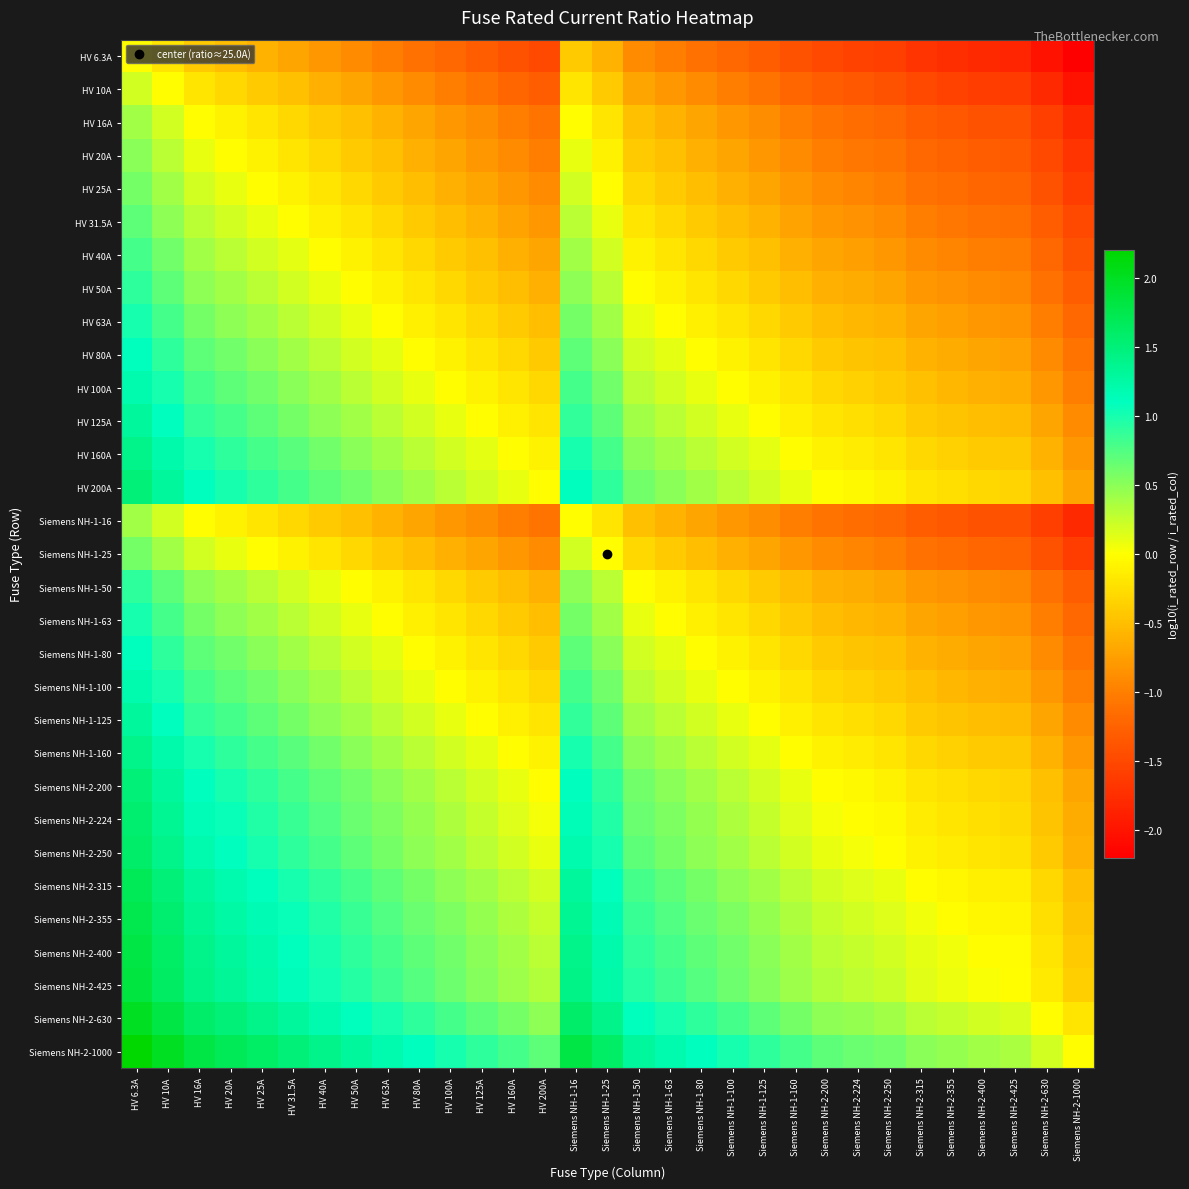

Reading left to right, transcribe all the data shown in this chart.

HV 6.3A: HV 6.3A=0.0	HV 10A=-0.2	HV 16A=-0.4	HV 20A=-0.5	HV 25A=-0.6	HV 31.5A=-0.7	HV 40A=-0.8	HV 50A=-0.9	HV 63A=-1.0	HV 80A=-1.1	HV 100A=-1.2	HV 125A=-1.3	HV 160A=-1.4	HV 200A=-1.5	Siemens NH-1-16=-0.4	Siemens NH-1-25=-0.6	Siemens NH-1-50=-0.9	Siemens NH-1-63=-1.0	Siemens NH-1-80=-1.1	Siemens NH-1-100=-1.2	Siemens NH-1-125=-1.3	Siemens NH-1-160=-1.4	Siemens NH-2-200=-1.5	Siemens NH-2-224=-1.6	Siemens NH-2-250=-1.6	Siemens NH-2-315=-1.7	Siemens NH-2-355=-1.8	Siemens NH-2-400=-1.8	Siemens NH-2-425=-1.8	Siemens NH-2-630=-2.0	Siemens NH-2-1000=-2.2
HV 10A: HV 6.3A=0.2	HV 10A=0.0	HV 16A=-0.2	HV 20A=-0.3	HV 25A=-0.4	HV 31.5A=-0.5	HV 40A=-0.6	HV 50A=-0.7	HV 63A=-0.8	HV 80A=-0.9	HV 100A=-1.0	HV 125A=-1.1	HV 160A=-1.2	HV 200A=-1.3	Siemens NH-1-16=-0.2	Siemens NH-1-25=-0.4	Siemens NH-1-50=-0.7	Siemens NH-1-63=-0.8	Siemens NH-1-80=-0.9	Siemens NH-1-100=-1.0	Siemens NH-1-125=-1.1	Siemens NH-1-160=-1.2	Siemens NH-2-200=-1.3	Siemens NH-2-224=-1.4	Siemens NH-2-250=-1.4	Siemens NH-2-315=-1.5	Siemens NH-2-355=-1.6	Siemens NH-2-400=-1.6	Siemens NH-2-425=-1.6	Siemens NH-2-630=-1.8	Siemens NH-2-1000=-2.0
HV 16A: HV 6.3A=0.4	HV 10A=0.2	HV 16A=0.0	HV 20A=-0.1	HV 25A=-0.2	HV 31.5A=-0.3	HV 40A=-0.4	HV 50A=-0.5	HV 63A=-0.6	HV 80A=-0.7	HV 100A=-0.8	HV 125A=-0.9	HV 160A=-1.0	HV 200A=-1.1	Siemens NH-1-16=0.0	Siemens NH-1-25=-0.2	Siemens NH-1-50=-0.5	Siemens NH-1-63=-0.6	Siemens NH-1-80=-0.7	Siemens NH-1-100=-0.8	Siemens NH-1-125=-0.9	Siemens NH-1-160=-1.0	Siemens NH-2-200=-1.1	Siemens NH-2-224=-1.1	Siemens NH-2-250=-1.2	Siemens NH-2-315=-1.3	Siemens NH-2-355=-1.3	Siemens NH-2-400=-1.4	Siemens NH-2-425=-1.4	Siemens NH-2-630=-1.6	Siemens NH-2-1000=-1.8
HV 20A: HV 6.3A=0.5	HV 10A=0.3	HV 16A=0.1	HV 20A=0.0	HV 25A=-0.1	HV 31.5A=-0.2	HV 40A=-0.3	HV 50A=-0.4	HV 63A=-0.5	HV 80A=-0.6	HV 100A=-0.7	HV 125A=-0.8	HV 160A=-0.9	HV 200A=-1.0	Siemens NH-1-16=0.1	Siemens NH-1-25=-0.1	Siemens NH-1-50=-0.4	Siemens NH-1-63=-0.5	Siemens NH-1-80=-0.6	Siemens NH-1-100=-0.7	Siemens NH-1-125=-0.8	Siemens NH-1-160=-0.9	Siemens NH-2-200=-1.0	Siemens NH-2-224=-1.0	Siemens NH-2-250=-1.1	Siemens NH-2-315=-1.2	Siemens NH-2-355=-1.2	Siemens NH-2-400=-1.3	Siemens NH-2-425=-1.3	Siemens NH-2-630=-1.5	Siemens NH-2-1000=-1.7
HV 25A: HV 6.3A=0.6	HV 10A=0.4	HV 16A=0.2	HV 20A=0.1	HV 25A=0.0	HV 31.5A=-0.1	HV 40A=-0.2	HV 50A=-0.3	HV 63A=-0.4	HV 80A=-0.5	HV 100A=-0.6	HV 125A=-0.7	HV 160A=-0.8	HV 200A=-0.9	Siemens NH-1-16=0.2	Siemens NH-1-25=0.0	Siemens NH-1-50=-0.3	Siemens NH-1-63=-0.4	Siemens NH-1-80=-0.5	Siemens NH-1-100=-0.6	Siemens NH-1-125=-0.7	Siemens NH-1-160=-0.8	Siemens NH-2-200=-0.9	Siemens NH-2-224=-1.0	Siemens NH-2-250=-1.0	Siemens NH-2-315=-1.1	Siemens NH-2-355=-1.2	Siemens NH-2-400=-1.2	Siemens NH-2-425=-1.2	Siemens NH-2-630=-1.4	Siemens NH-2-1000=-1.6
HV 31.5A: HV 6.3A=0.7	HV 10A=0.5	HV 16A=0.3	HV 20A=0.2	HV 25A=0.1	HV 31.5A=0.0	HV 40A=-0.1	HV 50A=-0.2	HV 63A=-0.3	HV 80A=-0.4	HV 100A=-0.5	HV 125A=-0.6	HV 160A=-0.7	HV 200A=-0.8	Siemens NH-1-16=0.3	Siemens NH-1-25=0.1	Siemens NH-1-50=-0.2	Siemens NH-1-63=-0.3	Siemens NH-1-80=-0.4	Siemens NH-1-100=-0.5	Siemens NH-1-125=-0.6	Siemens NH-1-160=-0.7	Siemens NH-2-200=-0.8	Siemens NH-2-224=-0.9	Siemens NH-2-250=-0.9	Siemens NH-2-315=-1.0	Siemens NH-2-355=-1.1	Siemens NH-2-400=-1.1	Siemens NH-2-425=-1.1	Siemens NH-2-630=-1.3	Siemens NH-2-1000=-1.5
HV 40A: HV 6.3A=0.8	HV 10A=0.6	HV 16A=0.4	HV 20A=0.3	HV 25A=0.2	HV 31.5A=0.1	HV 40A=0.0	HV 50A=-0.1	HV 63A=-0.2	HV 80A=-0.3	HV 100A=-0.4	HV 125A=-0.5	HV 160A=-0.6	HV 200A=-0.7	Siemens NH-1-16=0.4	Siemens NH-1-25=0.2	Siemens NH-1-50=-0.1	Siemens NH-1-63=-0.2	Siemens NH-1-80=-0.3	Siemens NH-1-100=-0.4	Siemens NH-1-125=-0.5	Siemens NH-1-160=-0.6	Siemens NH-2-200=-0.7	Siemens NH-2-224=-0.7	Siemens NH-2-250=-0.8	Siemens NH-2-315=-0.9	Siemens NH-2-355=-0.9	Siemens NH-2-400=-1.0	Siemens NH-2-425=-1.0	Siemens NH-2-630=-1.2	Siemens NH-2-1000=-1.4
HV 50A: HV 6.3A=0.9	HV 10A=0.7	HV 16A=0.5	HV 20A=0.4	HV 25A=0.3	HV 31.5A=0.2	HV 40A=0.1	HV 50A=0.0	HV 63A=-0.1	HV 80A=-0.2	HV 100A=-0.3	HV 125A=-0.4	HV 160A=-0.5	HV 200A=-0.6	Siemens NH-1-16=0.5	Siemens NH-1-25=0.3	Siemens NH-1-50=0.0	Siemens NH-1-63=-0.1	Siemens NH-1-80=-0.2	Siemens NH-1-100=-0.3	Siemens NH-1-125=-0.4	Siemens NH-1-160=-0.5	Siemens NH-2-200=-0.6	Siemens NH-2-224=-0.7	Siemens NH-2-250=-0.7	Siemens NH-2-315=-0.8	Siemens NH-2-355=-0.9	Siemens NH-2-400=-0.9	Siemens NH-2-425=-0.9	Siemens NH-2-630=-1.1	Siemens NH-2-1000=-1.3
HV 63A: HV 6.3A=1.0	HV 10A=0.8	HV 16A=0.6	HV 20A=0.5	HV 25A=0.4	HV 31.5A=0.3	HV 40A=0.2	HV 50A=0.1	HV 63A=0.0	HV 80A=-0.1	HV 100A=-0.2	HV 125A=-0.3	HV 160A=-0.4	HV 200A=-0.5	Siemens NH-1-16=0.6	Siemens NH-1-25=0.4	Siemens NH-1-50=0.1	Siemens NH-1-63=0.0	Siemens NH-1-80=-0.1	Siemens NH-1-100=-0.2	Siemens NH-1-125=-0.3	Siemens NH-1-160=-0.4	Siemens NH-2-200=-0.5	Siemens NH-2-224=-0.6	Siemens NH-2-250=-0.6	Siemens NH-2-315=-0.7	Siemens NH-2-355=-0.8	Siemens NH-2-400=-0.8	Siemens NH-2-425=-0.8	Siemens NH-2-630=-1.0	Siemens NH-2-1000=-1.2
HV 80A: HV 6.3A=1.1	HV 10A=0.9	HV 16A=0.7	HV 20A=0.6	HV 25A=0.5	HV 31.5A=0.4	HV 40A=0.3	HV 50A=0.2	HV 63A=0.1	HV 80A=0.0	HV 100A=-0.1	HV 125A=-0.2	HV 160A=-0.3	HV 200A=-0.4	Siemens NH-1-16=0.7	Siemens NH-1-25=0.5	Siemens NH-1-50=0.2	Siemens NH-1-63=0.1	Siemens NH-1-80=0.0	Siemens NH-1-100=-0.1	Siemens NH-1-125=-0.2	Siemens NH-1-160=-0.3	Siemens NH-2-200=-0.4	Siemens NH-2-224=-0.4	Siemens NH-2-250=-0.5	Siemens NH-2-315=-0.6	Siemens NH-2-355=-0.6	Siemens NH-2-400=-0.7	Siemens NH-2-425=-0.7	Siemens NH-2-630=-0.9	Siemens NH-2-1000=-1.1
HV 100A: HV 6.3A=1.2	HV 10A=1.0	HV 16A=0.8	HV 20A=0.7	HV 25A=0.6	HV 31.5A=0.5	HV 40A=0.4	HV 50A=0.3	HV 63A=0.2	HV 80A=0.1	HV 100A=0.0	HV 125A=-0.1	HV 160A=-0.2	HV 200A=-0.3	Siemens NH-1-16=0.8	Siemens NH-1-25=0.6	Siemens NH-1-50=0.3	Siemens NH-1-63=0.2	Siemens NH-1-80=0.1	Siemens NH-1-100=0.0	Siemens NH-1-125=-0.1	Siemens NH-1-160=-0.2	Siemens NH-2-200=-0.3	Siemens NH-2-224=-0.4	Siemens NH-2-250=-0.4	Siemens NH-2-315=-0.5	Siemens NH-2-355=-0.6	Siemens NH-2-400=-0.6	Siemens NH-2-425=-0.6	Siemens NH-2-630=-0.8	Siemens NH-2-1000=-1.0
HV 125A: HV 6.3A=1.3	HV 10A=1.1	HV 16A=0.9	HV 20A=0.8	HV 25A=0.7	HV 31.5A=0.6	HV 40A=0.5	HV 50A=0.4	HV 63A=0.3	HV 80A=0.2	HV 100A=0.1	HV 125A=0.0	HV 160A=-0.1	HV 200A=-0.2	Siemens NH-1-16=0.9	Siemens NH-1-25=0.7	Siemens NH-1-50=0.4	Siemens NH-1-63=0.3	Siemens NH-1-80=0.2	Siemens NH-1-100=0.1	Siemens NH-1-125=0.0	Siemens NH-1-160=-0.1	Siemens NH-2-200=-0.2	Siemens NH-2-224=-0.3	Siemens NH-2-250=-0.3	Siemens NH-2-315=-0.4	Siemens NH-2-355=-0.5	Siemens NH-2-400=-0.5	Siemens NH-2-425=-0.5	Siemens NH-2-630=-0.7	Siemens NH-2-1000=-0.9
HV 160A: HV 6.3A=1.4	HV 10A=1.2	HV 16A=1.0	HV 20A=0.9	HV 25A=0.8	HV 31.5A=0.7	HV 40A=0.6	HV 50A=0.5	HV 63A=0.4	HV 80A=0.3	HV 100A=0.2	HV 125A=0.1	HV 160A=0.0	HV 200A=-0.1	Siemens NH-1-16=1.0	Siemens NH-1-25=0.8	Siemens NH-1-50=0.5	Siemens NH-1-63=0.4	Siemens NH-1-80=0.3	Siemens NH-1-100=0.2	Siemens NH-1-125=0.1	Siemens NH-1-160=0.0	Siemens NH-2-200=-0.1	Siemens NH-2-224=-0.1	Siemens NH-2-250=-0.2	Siemens NH-2-315=-0.3	Siemens NH-2-355=-0.3	Siemens NH-2-400=-0.4	Siemens NH-2-425=-0.4	Siemens NH-2-630=-0.6	Siemens NH-2-1000=-0.8
HV 200A: HV 6.3A=1.5	HV 10A=1.3	HV 16A=1.1	HV 20A=1.0	HV 25A=0.9	HV 31.5A=0.8	HV 40A=0.7	HV 50A=0.6	HV 63A=0.5	HV 80A=0.4	HV 100A=0.3	HV 125A=0.2	HV 160A=0.1	HV 200A=0.0	Siemens NH-1-16=1.1	Siemens NH-1-25=0.9	Siemens NH-1-50=0.6	Siemens NH-1-63=0.5	Siemens NH-1-80=0.4	Siemens NH-1-100=0.3	Siemens NH-1-125=0.2	Siemens NH-1-160=0.1	Siemens NH-2-200=0.0	Siemens NH-2-224=-0.0	Siemens NH-2-250=-0.1	Siemens NH-2-315=-0.2	Siemens NH-2-355=-0.2	Siemens NH-2-400=-0.3	Siemens NH-2-425=-0.3	Siemens NH-2-630=-0.5	Siemens NH-2-1000=-0.7
Siemens NH-1-16: HV 6.3A=0.4	HV 10A=0.2	HV 16A=0.0	HV 20A=-0.1	HV 25A=-0.2	HV 31.5A=-0.3	HV 40A=-0.4	HV 50A=-0.5	HV 63A=-0.6	HV 80A=-0.7	HV 100A=-0.8	HV 125A=-0.9	HV 160A=-1.0	HV 200A=-1.1	Siemens NH-1-16=0.0	Siemens NH-1-25=-0.2	Siemens NH-1-50=-0.5	Siemens NH-1-63=-0.6	Siemens NH-1-80=-0.7	Siemens NH-1-100=-0.8	Siemens NH-1-125=-0.9	Siemens NH-1-160=-1.0	Siemens NH-2-200=-1.1	Siemens NH-2-224=-1.1	Siemens NH-2-250=-1.2	Siemens NH-2-315=-1.3	Siemens NH-2-355=-1.3	Siemens NH-2-400=-1.4	Siemens NH-2-425=-1.4	Siemens NH-2-630=-1.6	Siemens NH-2-1000=-1.8
Siemens NH-1-25: HV 6.3A=0.6	HV 10A=0.4	HV 16A=0.2	HV 20A=0.1	HV 25A=0.0	HV 31.5A=-0.1	HV 40A=-0.2	HV 50A=-0.3	HV 63A=-0.4	HV 80A=-0.5	HV 100A=-0.6	HV 125A=-0.7	HV 160A=-0.8	HV 200A=-0.9	Siemens NH-1-16=0.2	Siemens NH-1-25=0.0	Siemens NH-1-50=-0.3	Siemens NH-1-63=-0.4	Siemens NH-1-80=-0.5	Siemens NH-1-100=-0.6	Siemens NH-1-125=-0.7	Siemens NH-1-160=-0.8	Siemens NH-2-200=-0.9	Siemens NH-2-224=-1.0	Siemens NH-2-250=-1.0	Siemens NH-2-315=-1.1	Siemens NH-2-355=-1.2	Siemens NH-2-400=-1.2	Siemens NH-2-425=-1.2	Siemens NH-2-630=-1.4	Siemens NH-2-1000=-1.6
Siemens NH-1-50: HV 6.3A=0.9	HV 10A=0.7	HV 16A=0.5	HV 20A=0.4	HV 25A=0.3	HV 31.5A=0.2	HV 40A=0.1	HV 50A=0.0	HV 63A=-0.1	HV 80A=-0.2	HV 100A=-0.3	HV 125A=-0.4	HV 160A=-0.5	HV 200A=-0.6	Siemens NH-1-16=0.5	Siemens NH-1-25=0.3	Siemens NH-1-50=0.0	Siemens NH-1-63=-0.1	Siemens NH-1-80=-0.2	Siemens NH-1-100=-0.3	Siemens NH-1-125=-0.4	Siemens NH-1-160=-0.5	Siemens NH-2-200=-0.6	Siemens NH-2-224=-0.7	Siemens NH-2-250=-0.7	Siemens NH-2-315=-0.8	Siemens NH-2-355=-0.9	Siemens NH-2-400=-0.9	Siemens NH-2-425=-0.9	Siemens NH-2-630=-1.1	Siemens NH-2-1000=-1.3
Siemens NH-1-63: HV 6.3A=1.0	HV 10A=0.8	HV 16A=0.6	HV 20A=0.5	HV 25A=0.4	HV 31.5A=0.3	HV 40A=0.2	HV 50A=0.1	HV 63A=0.0	HV 80A=-0.1	HV 100A=-0.2	HV 125A=-0.3	HV 160A=-0.4	HV 200A=-0.5	Siemens NH-1-16=0.6	Siemens NH-1-25=0.4	Siemens NH-1-50=0.1	Siemens NH-1-63=0.0	Siemens NH-1-80=-0.1	Siemens NH-1-100=-0.2	Siemens NH-1-125=-0.3	Siemens NH-1-160=-0.4	Siemens NH-2-200=-0.5	Siemens NH-2-224=-0.6	Siemens NH-2-250=-0.6	Siemens NH-2-315=-0.7	Siemens NH-2-355=-0.8	Siemens NH-2-400=-0.8	Siemens NH-2-425=-0.8	Siemens NH-2-630=-1.0	Siemens NH-2-1000=-1.2
Siemens NH-1-80: HV 6.3A=1.1	HV 10A=0.9	HV 16A=0.7	HV 20A=0.6	HV 25A=0.5	HV 31.5A=0.4	HV 40A=0.3	HV 50A=0.2	HV 63A=0.1	HV 80A=0.0	HV 100A=-0.1	HV 125A=-0.2	HV 160A=-0.3	HV 200A=-0.4	Siemens NH-1-16=0.7	Siemens NH-1-25=0.5	Siemens NH-1-50=0.2	Siemens NH-1-63=0.1	Siemens NH-1-80=0.0	Siemens NH-1-100=-0.1	Siemens NH-1-125=-0.2	Siemens NH-1-160=-0.3	Siemens NH-2-200=-0.4	Siemens NH-2-224=-0.4	Siemens NH-2-250=-0.5	Siemens NH-2-315=-0.6	Siemens NH-2-355=-0.6	Siemens NH-2-400=-0.7	Siemens NH-2-425=-0.7	Siemens NH-2-630=-0.9	Siemens NH-2-1000=-1.1
Siemens NH-1-100: HV 6.3A=1.2	HV 10A=1.0	HV 16A=0.8	HV 20A=0.7	HV 25A=0.6	HV 31.5A=0.5	HV 40A=0.4	HV 50A=0.3	HV 63A=0.2	HV 80A=0.1	HV 100A=0.0	HV 125A=-0.1	HV 160A=-0.2	HV 200A=-0.3	Siemens NH-1-16=0.8	Siemens NH-1-25=0.6	Siemens NH-1-50=0.3	Siemens NH-1-63=0.2	Siemens NH-1-80=0.1	Siemens NH-1-100=0.0	Siemens NH-1-125=-0.1	Siemens NH-1-160=-0.2	Siemens NH-2-200=-0.3	Siemens NH-2-224=-0.4	Siemens NH-2-250=-0.4	Siemens NH-2-315=-0.5	Siemens NH-2-355=-0.6	Siemens NH-2-400=-0.6	Siemens NH-2-425=-0.6	Siemens NH-2-630=-0.8	Siemens NH-2-1000=-1.0
Siemens NH-1-125: HV 6.3A=1.3	HV 10A=1.1	HV 16A=0.9	HV 20A=0.8	HV 25A=0.7	HV 31.5A=0.6	HV 40A=0.5	HV 50A=0.4	HV 63A=0.3	HV 80A=0.2	HV 100A=0.1	HV 125A=0.0	HV 160A=-0.1	HV 200A=-0.2	Siemens NH-1-16=0.9	Siemens NH-1-25=0.7	Siemens NH-1-50=0.4	Siemens NH-1-63=0.3	Siemens NH-1-80=0.2	Siemens NH-1-100=0.1	Siemens NH-1-125=0.0	Siemens NH-1-160=-0.1	Siemens NH-2-200=-0.2	Siemens NH-2-224=-0.3	Siemens NH-2-250=-0.3	Siemens NH-2-315=-0.4	Siemens NH-2-355=-0.5	Siemens NH-2-400=-0.5	Siemens NH-2-425=-0.5	Siemens NH-2-630=-0.7	Siemens NH-2-1000=-0.9
Siemens NH-1-160: HV 6.3A=1.4	HV 10A=1.2	HV 16A=1.0	HV 20A=0.9	HV 25A=0.8	HV 31.5A=0.7	HV 40A=0.6	HV 50A=0.5	HV 63A=0.4	HV 80A=0.3	HV 100A=0.2	HV 125A=0.1	HV 160A=0.0	HV 200A=-0.1	Siemens NH-1-16=1.0	Siemens NH-1-25=0.8	Siemens NH-1-50=0.5	Siemens NH-1-63=0.4	Siemens NH-1-80=0.3	Siemens NH-1-100=0.2	Siemens NH-1-125=0.1	Siemens NH-1-160=0.0	Siemens NH-2-200=-0.1	Siemens NH-2-224=-0.1	Siemens NH-2-250=-0.2	Siemens NH-2-315=-0.3	Siemens NH-2-355=-0.3	Siemens NH-2-400=-0.4	Siemens NH-2-425=-0.4	Siemens NH-2-630=-0.6	Siemens NH-2-1000=-0.8
Siemens NH-2-200: HV 6.3A=1.5	HV 10A=1.3	HV 16A=1.1	HV 20A=1.0	HV 25A=0.9	HV 31.5A=0.8	HV 40A=0.7	HV 50A=0.6	HV 63A=0.5	HV 80A=0.4	HV 100A=0.3	HV 125A=0.2	HV 160A=0.1	HV 200A=0.0	Siemens NH-1-16=1.1	Siemens NH-1-25=0.9	Siemens NH-1-50=0.6	Siemens NH-1-63=0.5	Siemens NH-1-80=0.4	Siemens NH-1-100=0.3	Siemens NH-1-125=0.2	Siemens NH-1-160=0.1	Siemens NH-2-200=0.0	Siemens NH-2-224=-0.0	Siemens NH-2-250=-0.1	Siemens NH-2-315=-0.2	Siemens NH-2-355=-0.2	Siemens NH-2-400=-0.3	Siemens NH-2-425=-0.3	Siemens NH-2-630=-0.5	Siemens NH-2-1000=-0.7
Siemens NH-2-224: HV 6.3A=1.6	HV 10A=1.4	HV 16A=1.1	HV 20A=1.0	HV 25A=1.0	HV 31.5A=0.9	HV 40A=0.7	HV 50A=0.7	HV 63A=0.6	HV 80A=0.4	HV 100A=0.4	HV 125A=0.3	HV 160A=0.1	HV 200A=0.0	Siemens NH-1-16=1.1	Siemens NH-1-25=1.0	Siemens NH-1-50=0.7	Siemens NH-1-63=0.6	Siemens NH-1-80=0.4	Siemens NH-1-100=0.4	Siemens NH-1-125=0.3	Siemens NH-1-160=0.1	Siemens NH-2-200=0.0	Siemens NH-2-224=0.0	Siemens NH-2-250=-0.0	Siemens NH-2-315=-0.1	Siemens NH-2-355=-0.2	Siemens NH-2-400=-0.3	Siemens NH-2-425=-0.3	Siemens NH-2-630=-0.4	Siemens NH-2-1000=-0.6
Siemens NH-2-250: HV 6.3A=1.6	HV 10A=1.4	HV 16A=1.2	HV 20A=1.1	HV 25A=1.0	HV 31.5A=0.9	HV 40A=0.8	HV 50A=0.7	HV 63A=0.6	HV 80A=0.5	HV 100A=0.4	HV 125A=0.3	HV 160A=0.2	HV 200A=0.1	Siemens NH-1-16=1.2	Siemens NH-1-25=1.0	Siemens NH-1-50=0.7	Siemens NH-1-63=0.6	Siemens NH-1-80=0.5	Siemens NH-1-100=0.4	Siemens NH-1-125=0.3	Siemens NH-1-160=0.2	Siemens NH-2-200=0.1	Siemens NH-2-224=0.0	Siemens NH-2-250=0.0	Siemens NH-2-315=-0.1	Siemens NH-2-355=-0.2	Siemens NH-2-400=-0.2	Siemens NH-2-425=-0.2	Siemens NH-2-630=-0.4	Siemens NH-2-1000=-0.6
Siemens NH-2-315: HV 6.3A=1.7	HV 10A=1.5	HV 16A=1.3	HV 20A=1.2	HV 25A=1.1	HV 31.5A=1.0	HV 40A=0.9	HV 50A=0.8	HV 63A=0.7	HV 80A=0.6	HV 100A=0.5	HV 125A=0.4	HV 160A=0.3	HV 200A=0.2	Siemens NH-1-16=1.3	Siemens NH-1-25=1.1	Siemens NH-1-50=0.8	Siemens NH-1-63=0.7	Siemens NH-1-80=0.6	Siemens NH-1-100=0.5	Siemens NH-1-125=0.4	Siemens NH-1-160=0.3	Siemens NH-2-200=0.2	Siemens NH-2-224=0.1	Siemens NH-2-250=0.1	Siemens NH-2-315=0.0	Siemens NH-2-355=-0.1	Siemens NH-2-400=-0.1	Siemens NH-2-425=-0.1	Siemens NH-2-630=-0.3	Siemens NH-2-1000=-0.5
Siemens NH-2-355: HV 6.3A=1.8	HV 10A=1.6	HV 16A=1.3	HV 20A=1.2	HV 25A=1.2	HV 31.5A=1.1	HV 40A=0.9	HV 50A=0.9	HV 63A=0.8	HV 80A=0.6	HV 100A=0.6	HV 125A=0.5	HV 160A=0.3	HV 200A=0.2	Siemens NH-1-16=1.3	Siemens NH-1-25=1.2	Siemens NH-1-50=0.9	Siemens NH-1-63=0.8	Siemens NH-1-80=0.6	Siemens NH-1-100=0.6	Siemens NH-1-125=0.5	Siemens NH-1-160=0.3	Siemens NH-2-200=0.2	Siemens NH-2-224=0.2	Siemens NH-2-250=0.2	Siemens NH-2-315=0.1	Siemens NH-2-355=0.0	Siemens NH-2-400=-0.1	Siemens NH-2-425=-0.1	Siemens NH-2-630=-0.2	Siemens NH-2-1000=-0.4
Siemens NH-2-400: HV 6.3A=1.8	HV 10A=1.6	HV 16A=1.4	HV 20A=1.3	HV 25A=1.2	HV 31.5A=1.1	HV 40A=1.0	HV 50A=0.9	HV 63A=0.8	HV 80A=0.7	HV 100A=0.6	HV 125A=0.5	HV 160A=0.4	HV 200A=0.3	Siemens NH-1-16=1.4	Siemens NH-1-25=1.2	Siemens NH-1-50=0.9	Siemens NH-1-63=0.8	Siemens NH-1-80=0.7	Siemens NH-1-100=0.6	Siemens NH-1-125=0.5	Siemens NH-1-160=0.4	Siemens NH-2-200=0.3	Siemens NH-2-224=0.3	Siemens NH-2-250=0.2	Siemens NH-2-315=0.1	Siemens NH-2-355=0.1	Siemens NH-2-400=0.0	Siemens NH-2-425=-0.0	Siemens NH-2-630=-0.2	Siemens NH-2-1000=-0.4
Siemens NH-2-425: HV 6.3A=1.8	HV 10A=1.6	HV 16A=1.4	HV 20A=1.3	HV 25A=1.2	HV 31.5A=1.1	HV 40A=1.0	HV 50A=0.9	HV 63A=0.8	HV 80A=0.7	HV 100A=0.6	HV 125A=0.5	HV 160A=0.4	HV 200A=0.3	Siemens NH-1-16=1.4	Siemens NH-1-25=1.2	Siemens NH-1-50=0.9	Siemens NH-1-63=0.8	Siemens NH-1-80=0.7	Siemens NH-1-100=0.6	Siemens NH-1-125=0.5	Siemens NH-1-160=0.4	Siemens NH-2-200=0.3	Siemens NH-2-224=0.3	Siemens NH-2-250=0.2	Siemens NH-2-315=0.1	Siemens NH-2-355=0.1	Siemens NH-2-400=0.0	Siemens NH-2-425=0.0	Siemens NH-2-630=-0.2	Siemens NH-2-1000=-0.4
Siemens NH-2-630: HV 6.3A=2.0	HV 10A=1.8	HV 16A=1.6	HV 20A=1.5	HV 25A=1.4	HV 31.5A=1.3	HV 40A=1.2	HV 50A=1.1	HV 63A=1.0	HV 80A=0.9	HV 100A=0.8	HV 125A=0.7	HV 160A=0.6	HV 200A=0.5	Siemens NH-1-16=1.6	Siemens NH-1-25=1.4	Siemens NH-1-50=1.1	Siemens NH-1-63=1.0	Siemens NH-1-80=0.9	Siemens NH-1-100=0.8	Siemens NH-1-125=0.7	Siemens NH-1-160=0.6	Siemens NH-2-200=0.5	Siemens NH-2-224=0.4	Siemens NH-2-250=0.4	Siemens NH-2-315=0.3	Siemens NH-2-355=0.2	Siemens NH-2-400=0.2	Siemens NH-2-425=0.2	Siemens NH-2-630=0.0	Siemens NH-2-1000=-0.2
Siemens NH-2-1000: HV 6.3A=2.2	HV 10A=2.0	HV 16A=1.8	HV 20A=1.7	HV 25A=1.6	HV 31.5A=1.5	HV 40A=1.4	HV 50A=1.3	HV 63A=1.2	HV 80A=1.1	HV 100A=1.0	HV 125A=0.9	HV 160A=0.8	HV 200A=0.7	Siemens NH-1-16=1.8	Siemens NH-1-25=1.6	Siemens NH-1-50=1.3	Siemens NH-1-63=1.2	Siemens NH-1-80=1.1	Siemens NH-1-100=1.0	Siemens NH-1-125=0.9	Siemens NH-1-160=0.8	Siemens NH-2-200=0.7	Siemens NH-2-224=0.6	Siemens NH-2-250=0.6	Siemens NH-2-315=0.5	Siemens NH-2-355=0.4	Siemens NH-2-400=0.4	Siemens NH-2-425=0.4	Siemens NH-2-630=0.2	Siemens NH-2-1000=0.0